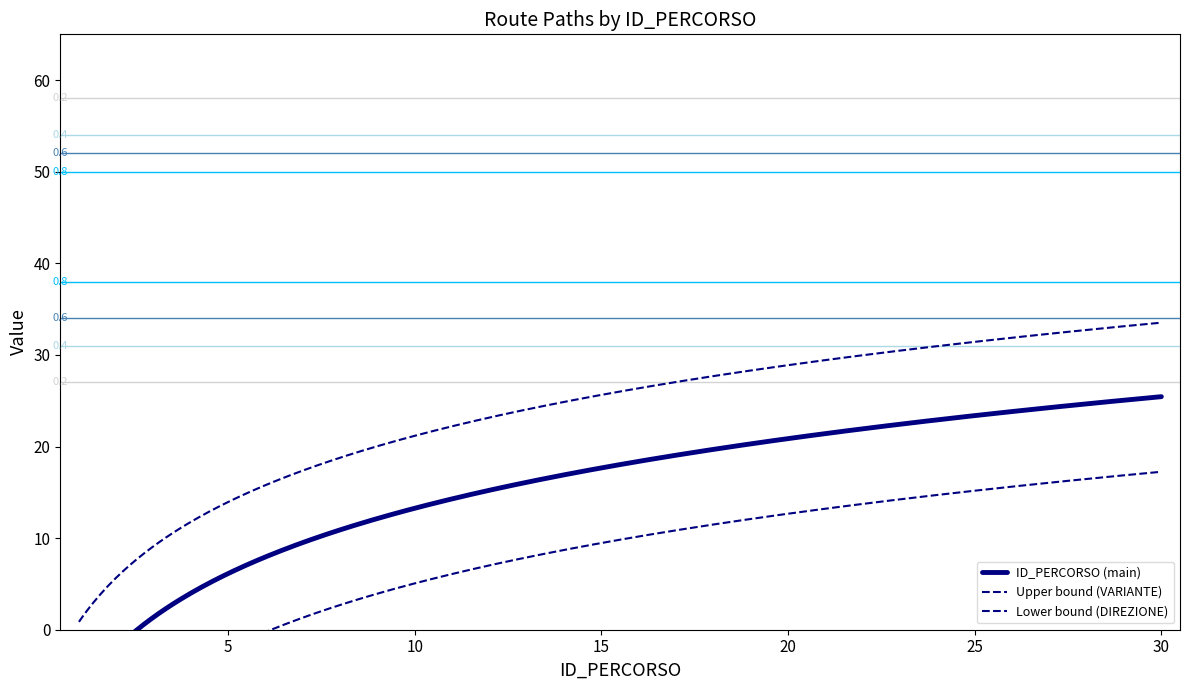

What is the sum of all VARIANTE_scaled values?

185